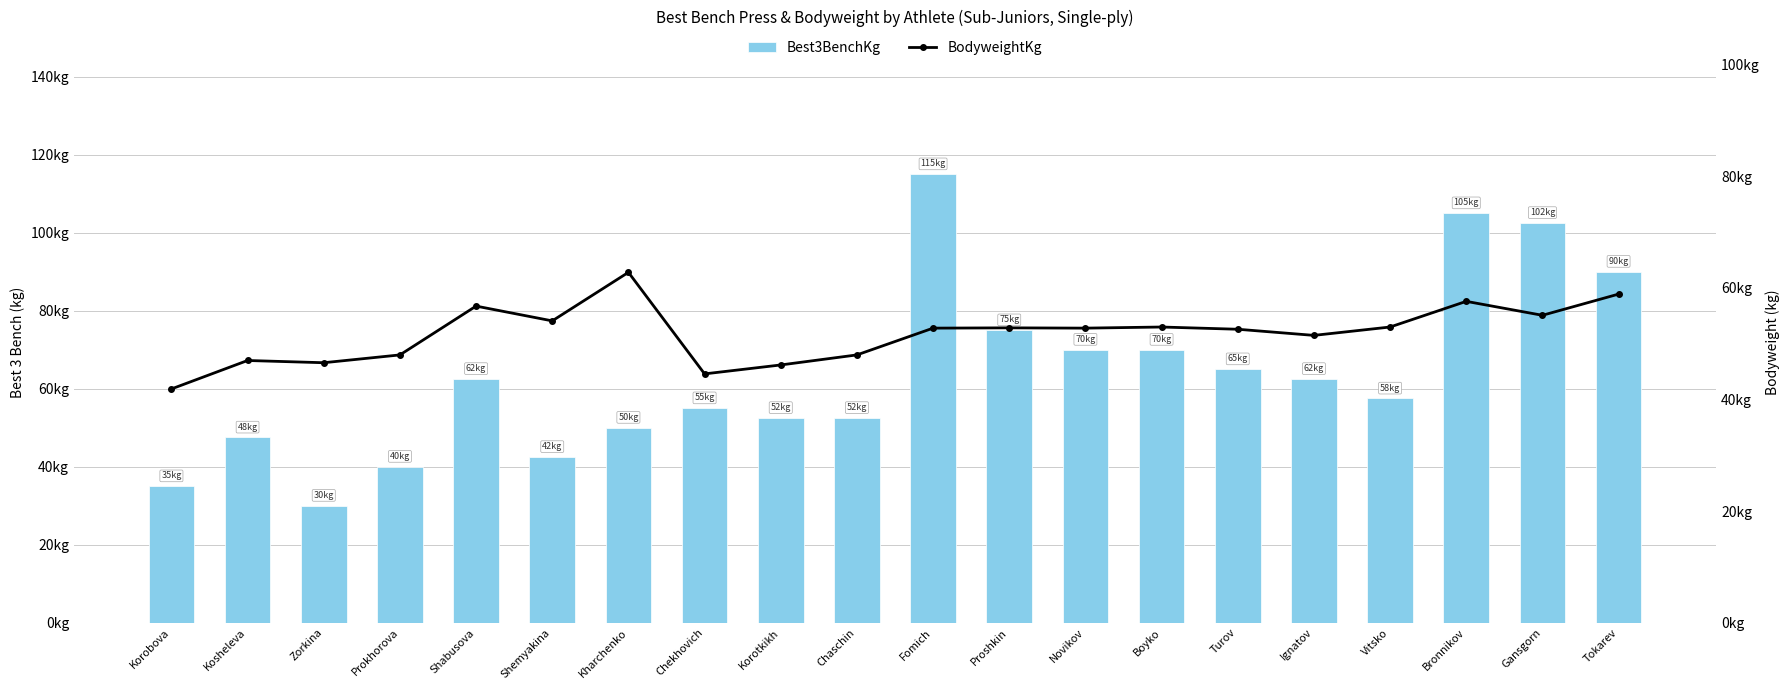

Is it true that Best3BenchKg equals 16.1 at Shemyakina?

False